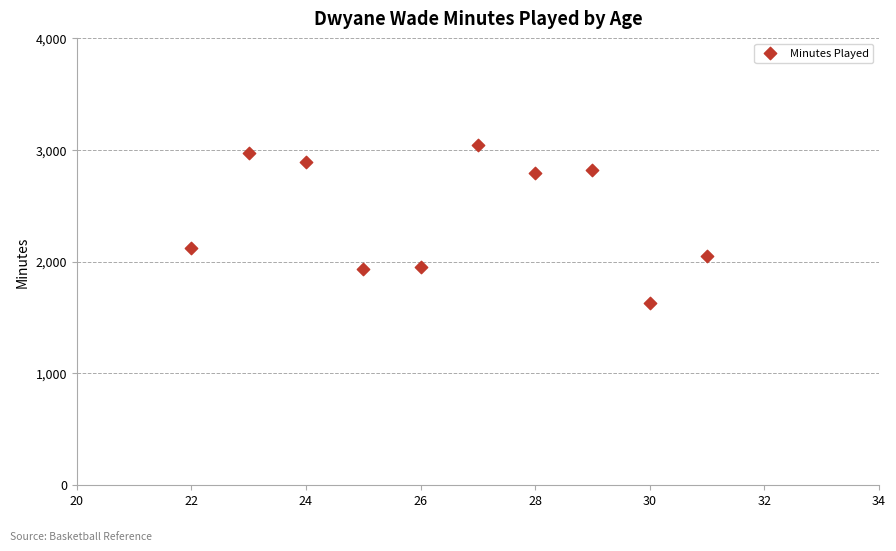

What is the range of Y values (max minus min)?

1423